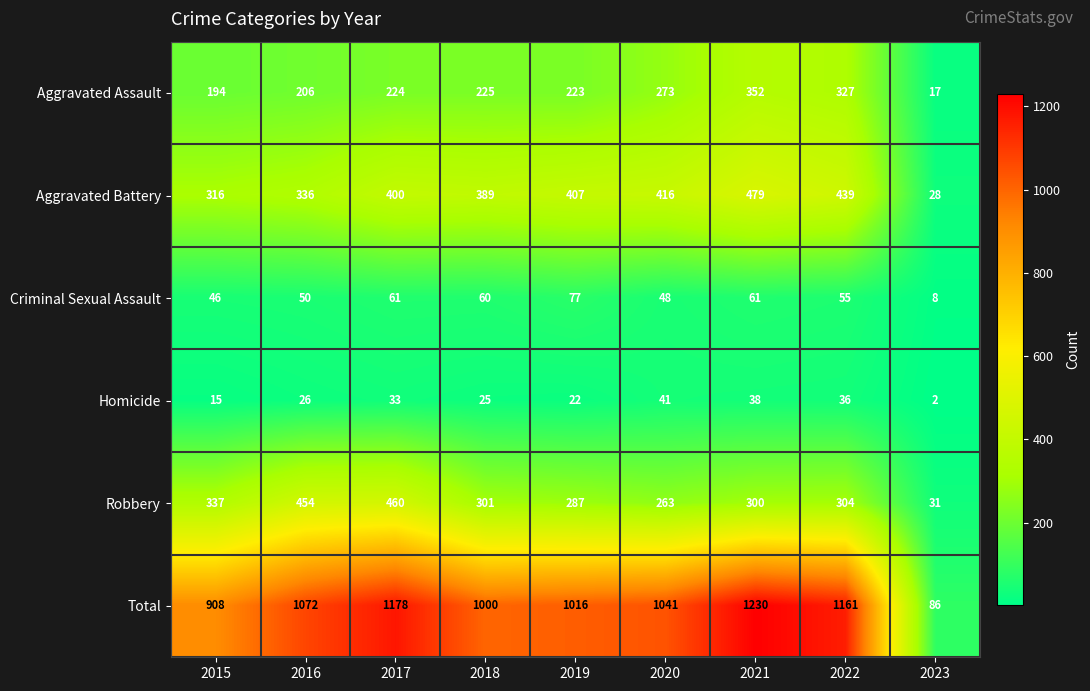

At which label is Robbery closest to 245?

2020